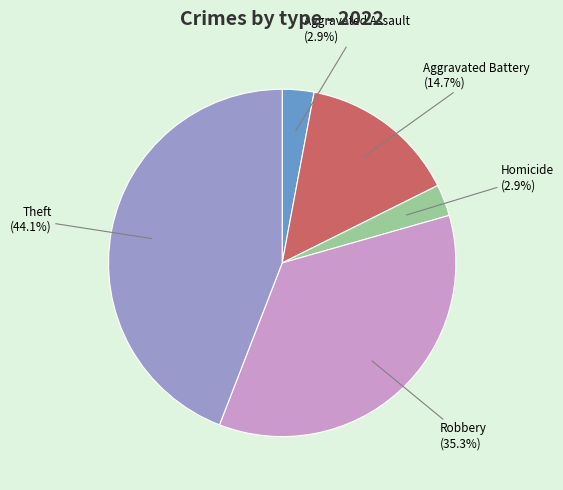

To the nearest percent, what percentage of the pie is Homicide?

3%